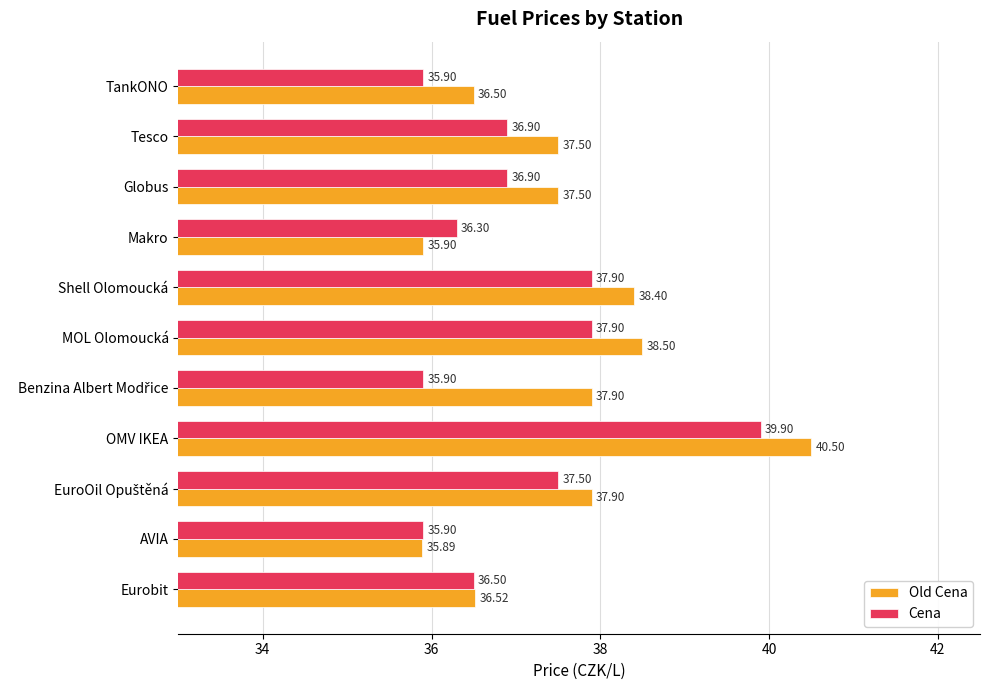

What is the spread (max minus min) of values at Globus?

0.6